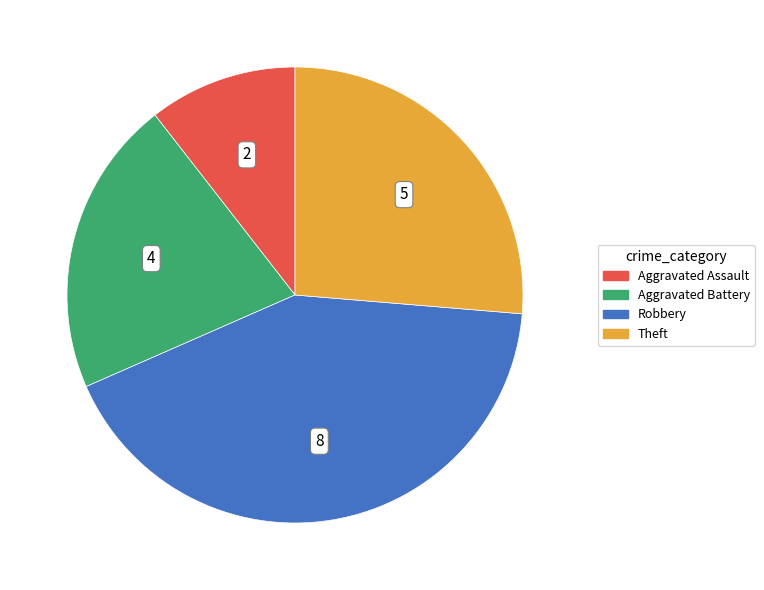

How many segments does this pie chart have?

4